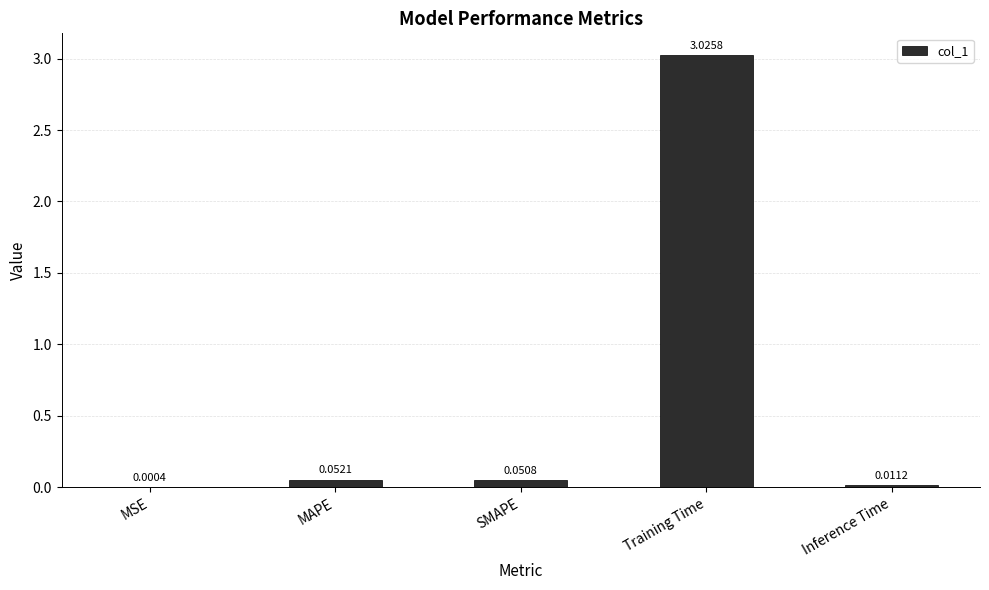

What is the change in value from MSE to SMAPE?

+0.1